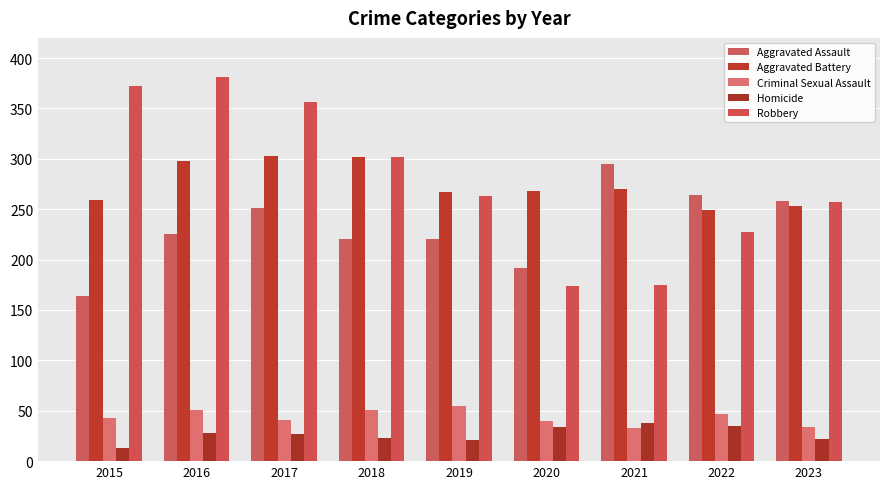

Rank the categories by Aggravated Assault value from lowest to highest.

2015, 2020, 2018, 2019, 2016, 2017, 2023, 2022, 2021